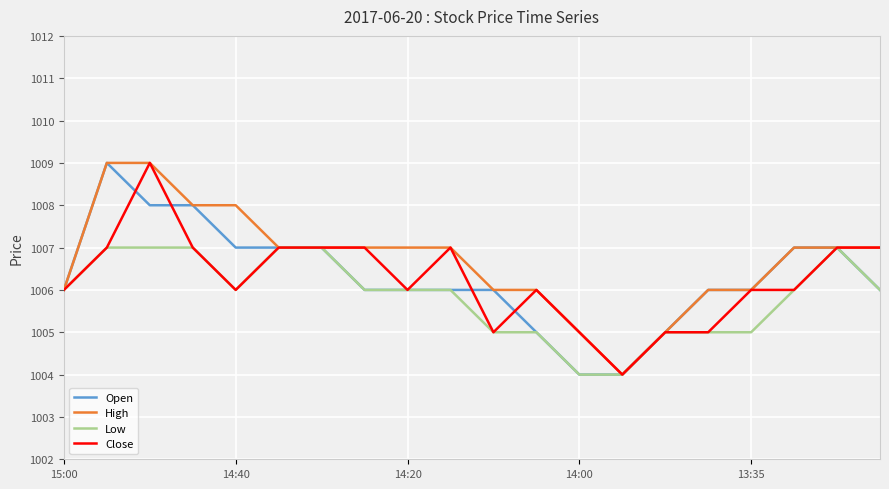

What is the minimum value for Close?

1004